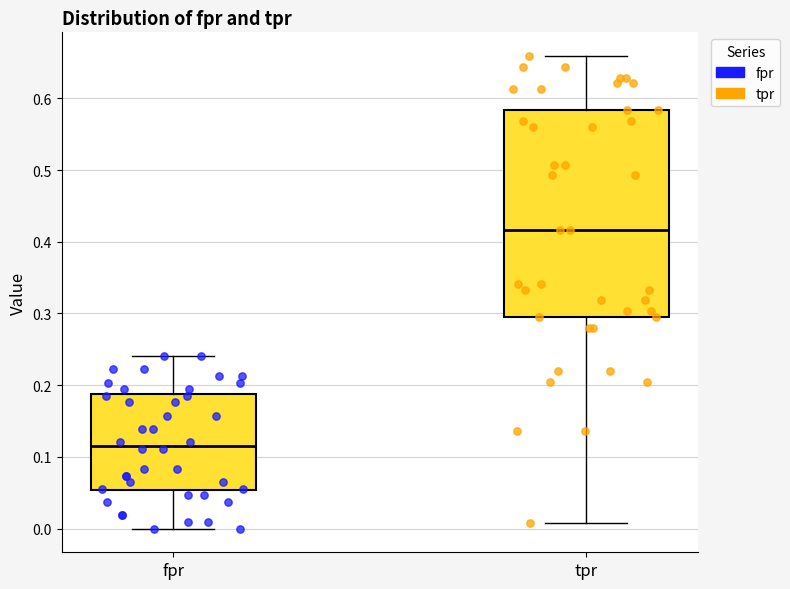

Where does the upper whisker of the box for fpr end on the y-axis? The values are not printed on the chart, so give them approximately, as read against the axis.

0.24